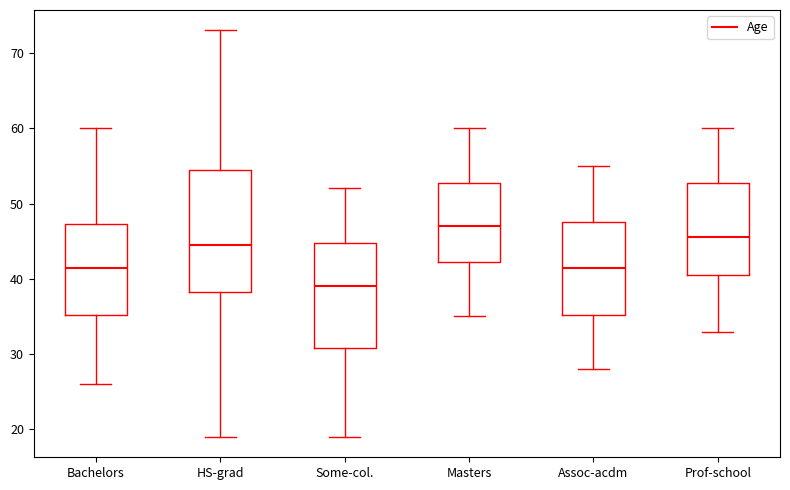

Comparing the boxes themselves (not the whiskers), which one is the tallest?

HS-grad